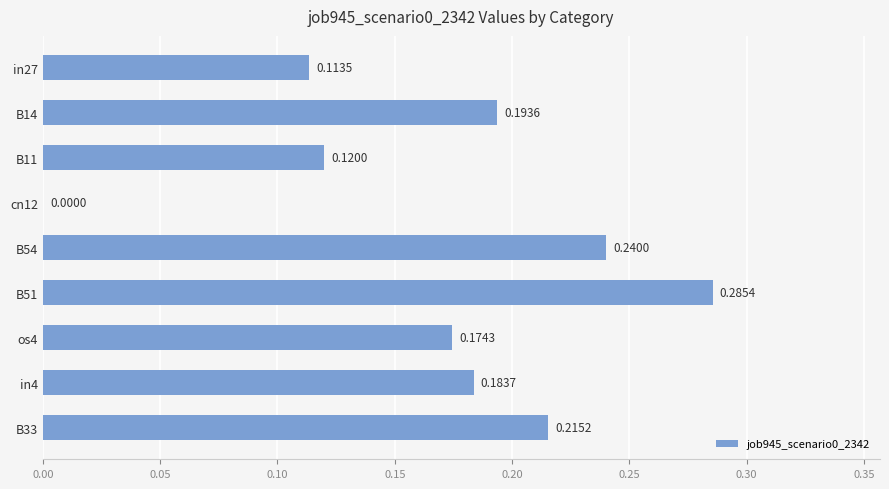

Between B14 and in27, which is larger?

B14